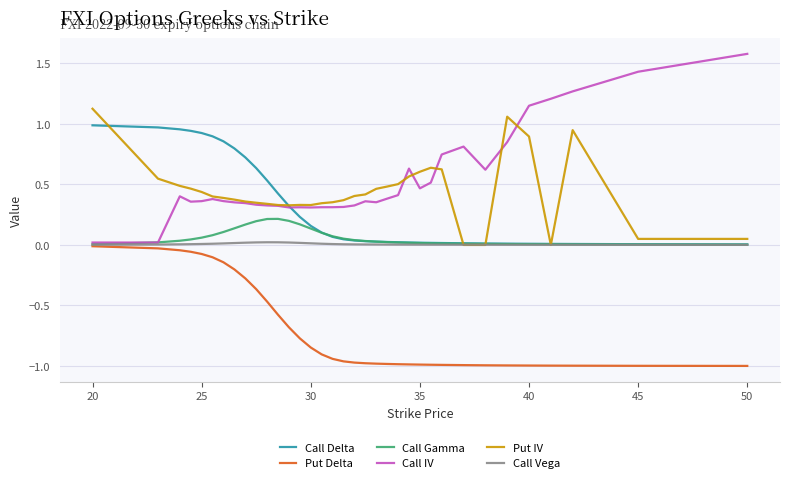

Which series has the largest range (max minus min)?

Call IV